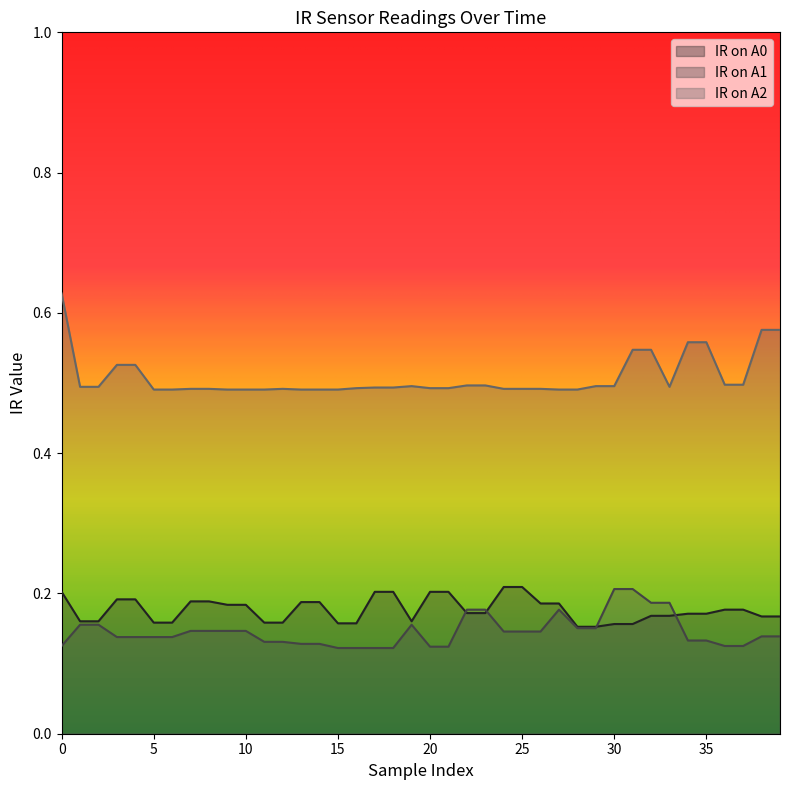

Reading left to right, extract all data points from this chart.

IR on A0: 0=0.2	1=0.2	2=0.2	3=0.2	4=0.2	5=0.2	6=0.2	7=0.2	8=0.2	9=0.2	10=0.2	11=0.2	12=0.2	13=0.2	14=0.2	15=0.2	16=0.2	17=0.2	18=0.2	19=0.2	20=0.2	21=0.2	22=0.2	23=0.2	24=0.2	25=0.2	26=0.2	27=0.2	28=0.2	29=0.2	30=0.2	31=0.2	32=0.2	33=0.2	34=0.2	35=0.2	36=0.2	37=0.2	38=0.2	39=0.2
IR on A1: 0=0.1	1=0.2	2=0.2	3=0.1	4=0.1	5=0.1	6=0.1	7=0.1	8=0.1	9=0.1	10=0.1	11=0.1	12=0.1	13=0.1	14=0.1	15=0.1	16=0.1	17=0.1	18=0.1	19=0.2	20=0.1	21=0.1	22=0.2	23=0.2	24=0.1	25=0.1	26=0.1	27=0.2	28=0.2	29=0.2	30=0.2	31=0.2	32=0.2	33=0.2	34=0.1	35=0.1	36=0.1	37=0.1	38=0.1	39=0.1
IR on A2: 0=0.6	1=0.5	2=0.5	3=0.5	4=0.5	5=0.5	6=0.5	7=0.5	8=0.5	9=0.5	10=0.5	11=0.5	12=0.5	13=0.5	14=0.5	15=0.5	16=0.5	17=0.5	18=0.5	19=0.5	20=0.5	21=0.5	22=0.5	23=0.5	24=0.5	25=0.5	26=0.5	27=0.5	28=0.5	29=0.5	30=0.5	31=0.5	32=0.5	33=0.5	34=0.6	35=0.6	36=0.5	37=0.5	38=0.6	39=0.6